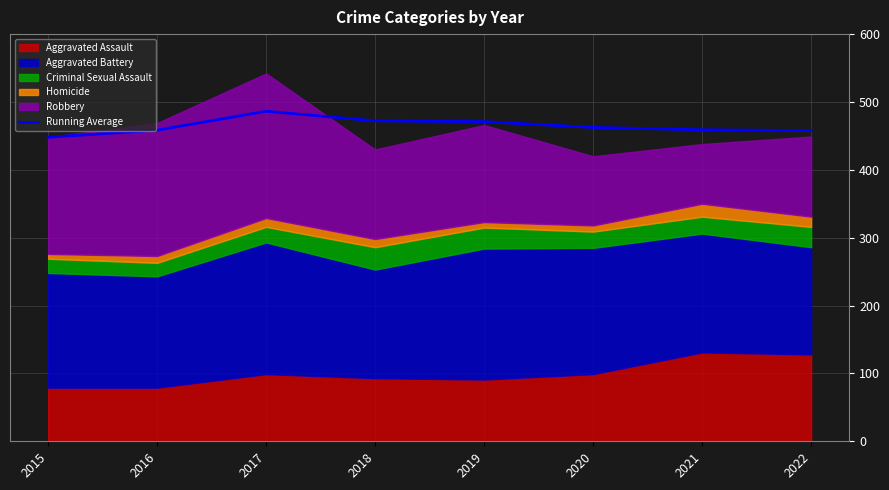

What is the value of the 4th point from the left?

472.2